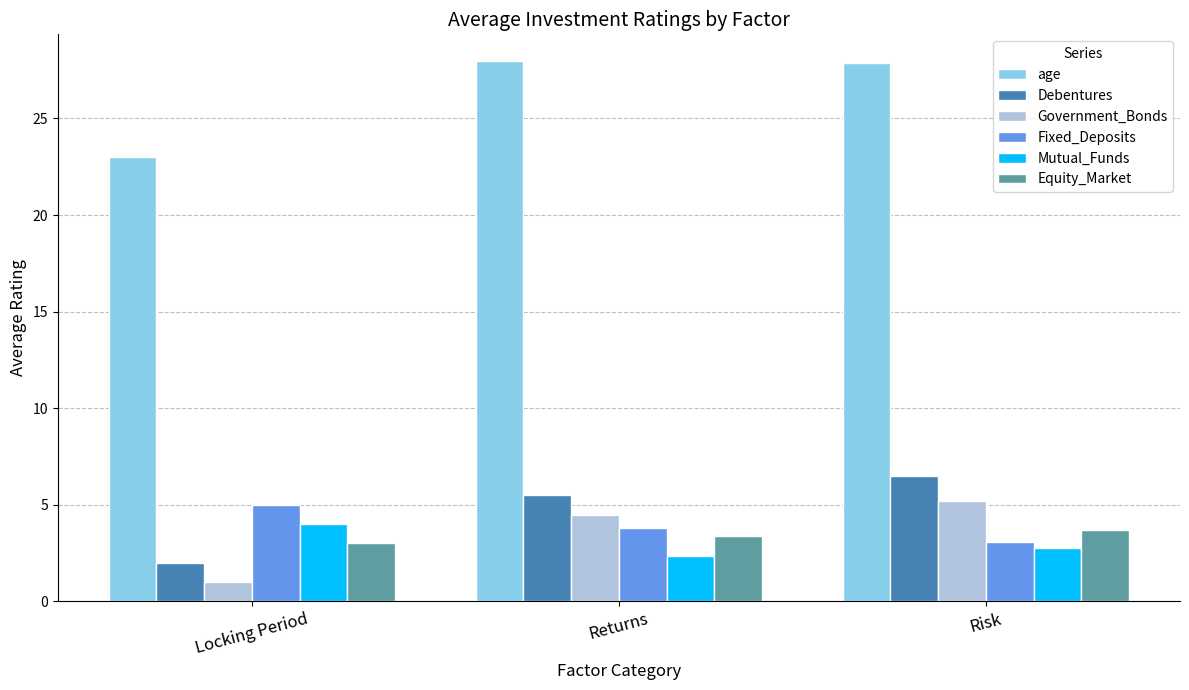

Which category has the lowest value in the Government_Bonds series?

Locking Period